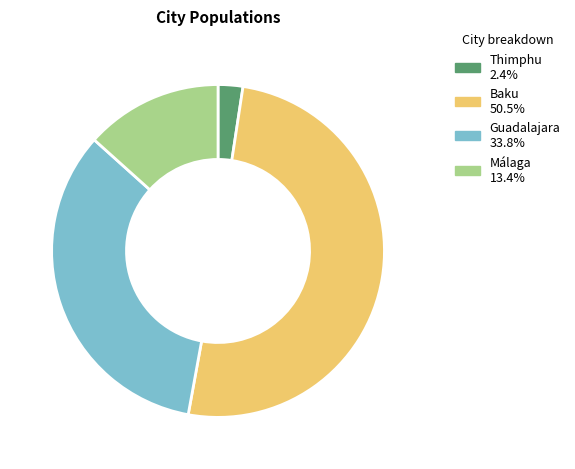

What is the ratio of the value at Guadalajara to the value at Baku?

0.7